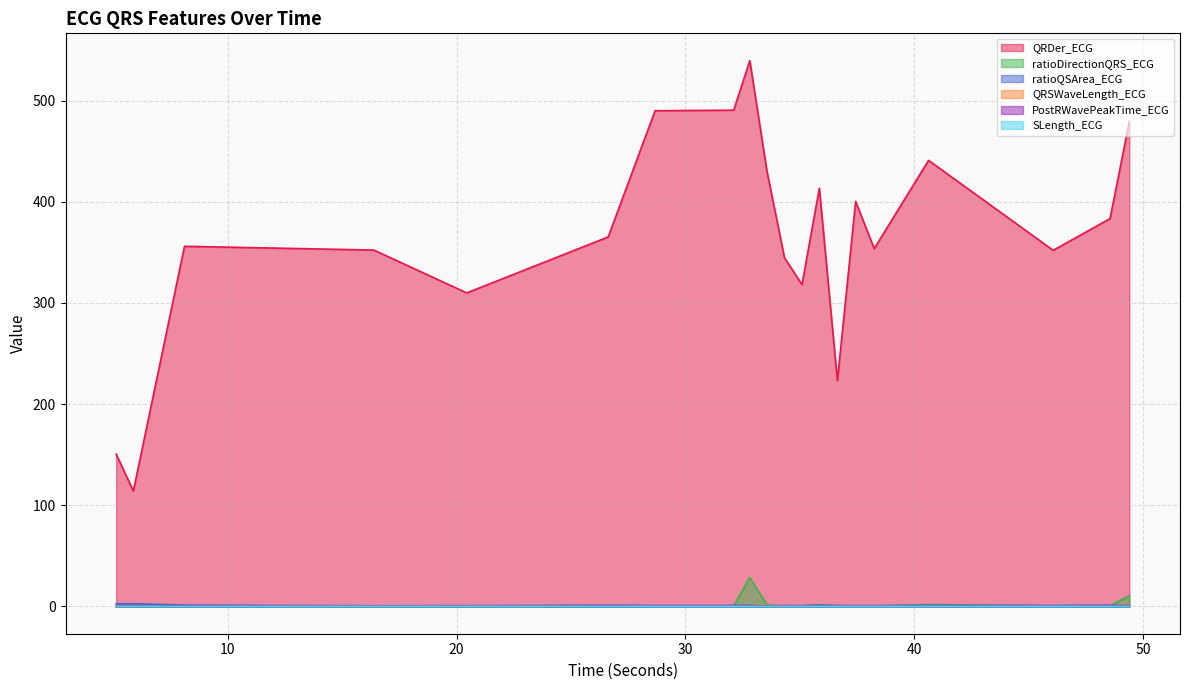

At which category does ratioQSArea_ECG reach its first local valley?

16.3828125